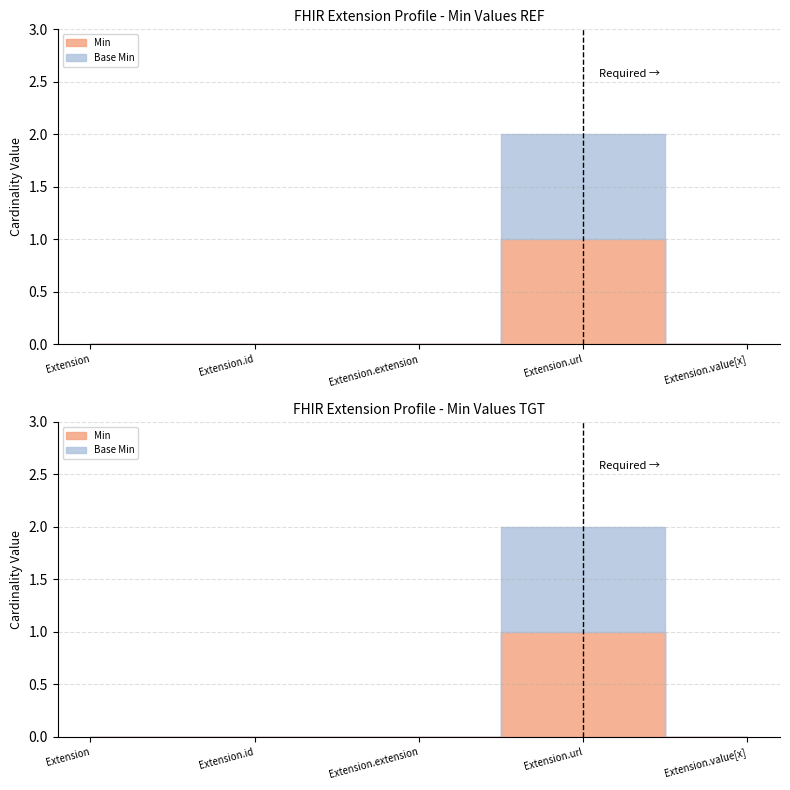

Is the value of Base Min at Extension greater than the value of Min at Extension?

No